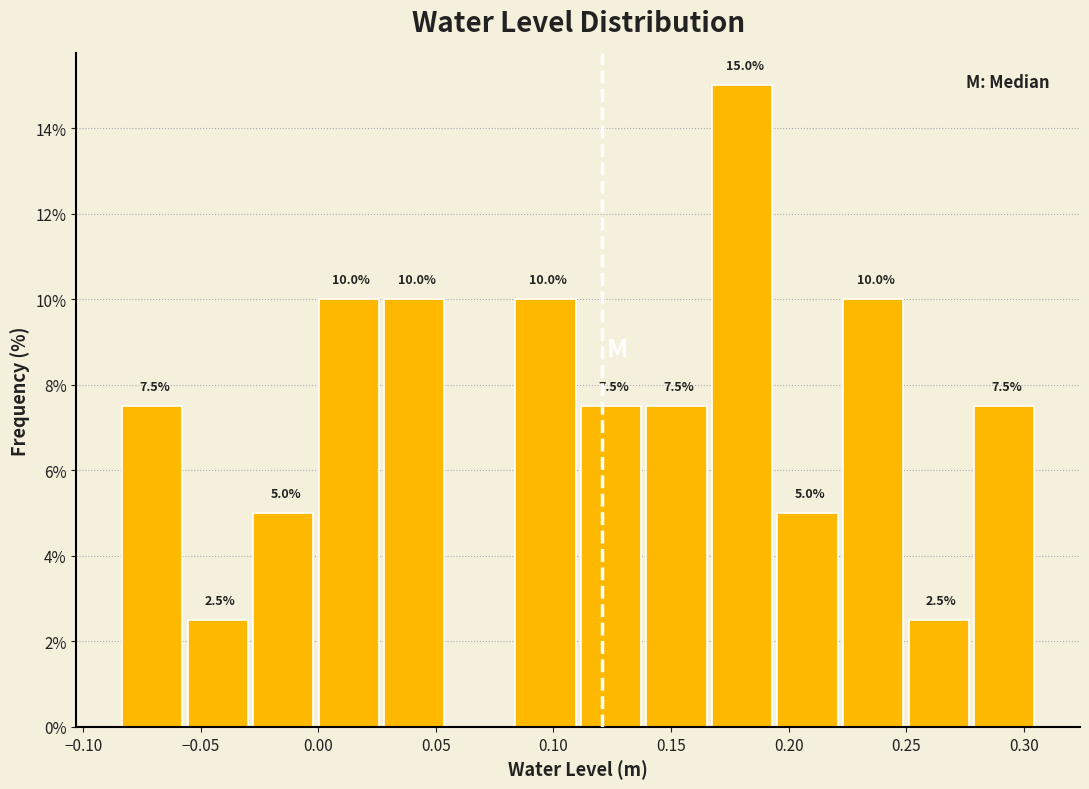

Over which range of the x-axis is the bar tallest?

0.165 to 0.195